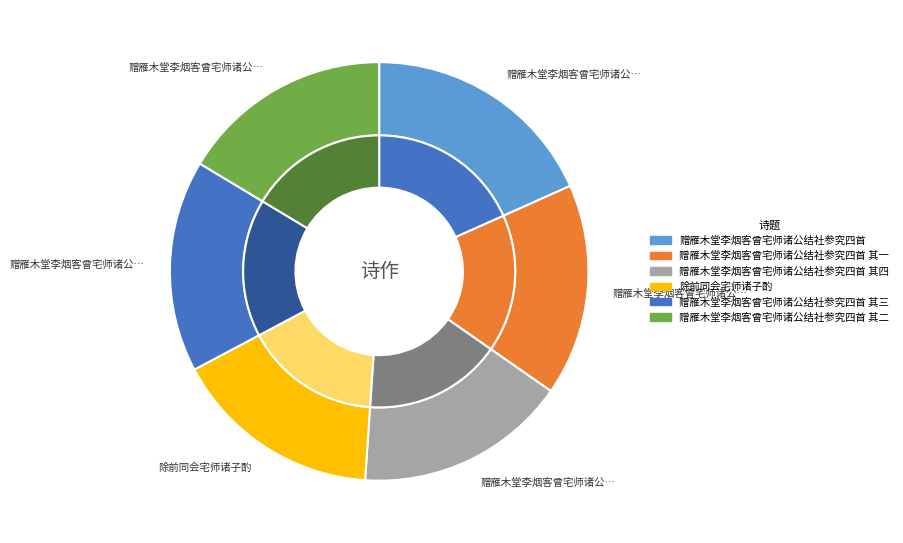

Does 赠雁木堂李烟客曾宅师诸公结社参究四首 account for over 50% of the chart?

No